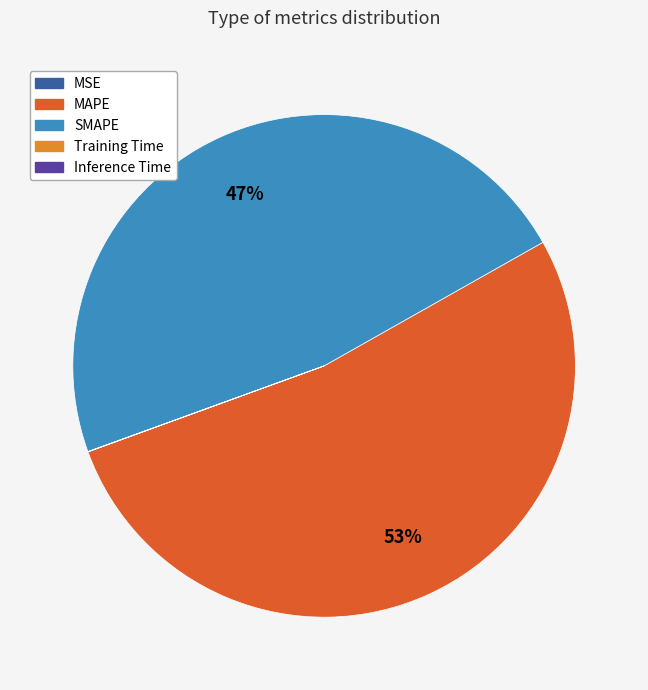

Is it true that SMAPE is 54% of the pie?

False